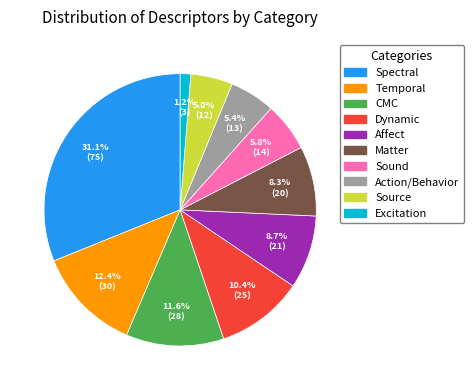

Combined, what portion of the pie is Matter and Affect?

17.0%